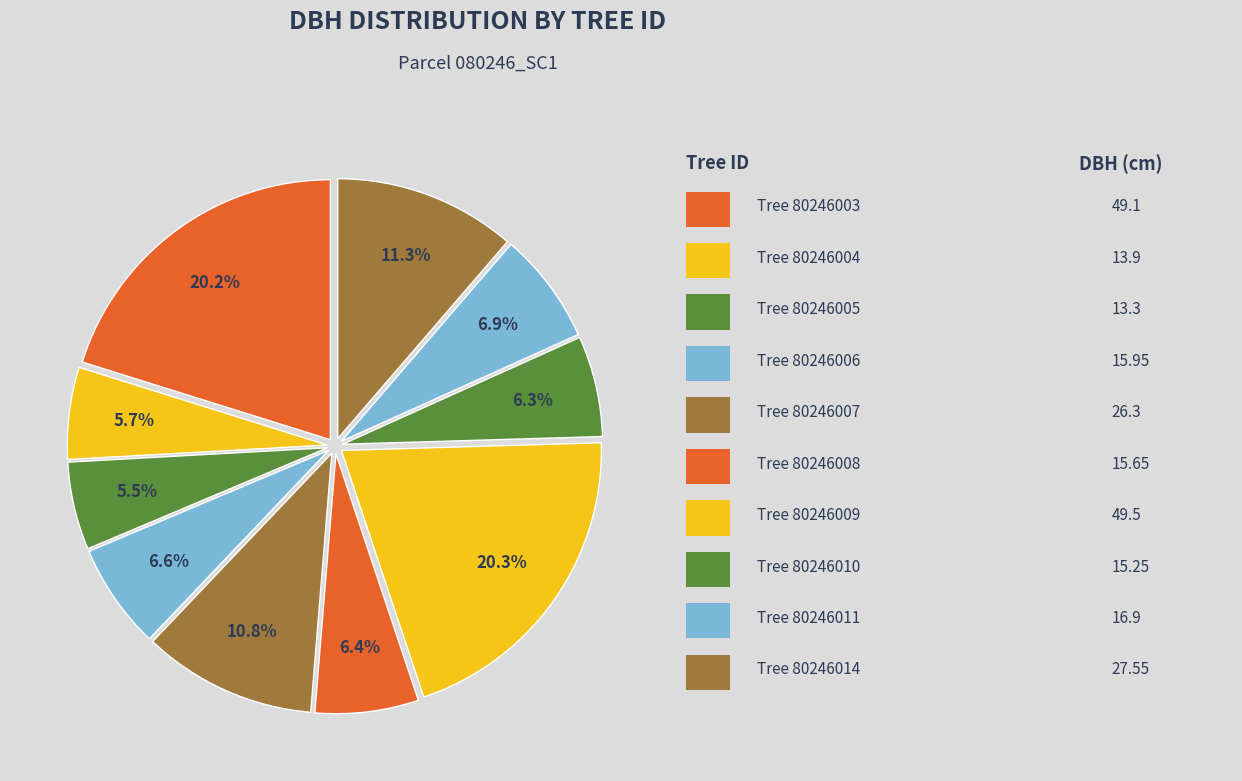

How many segments does this pie chart have?

10